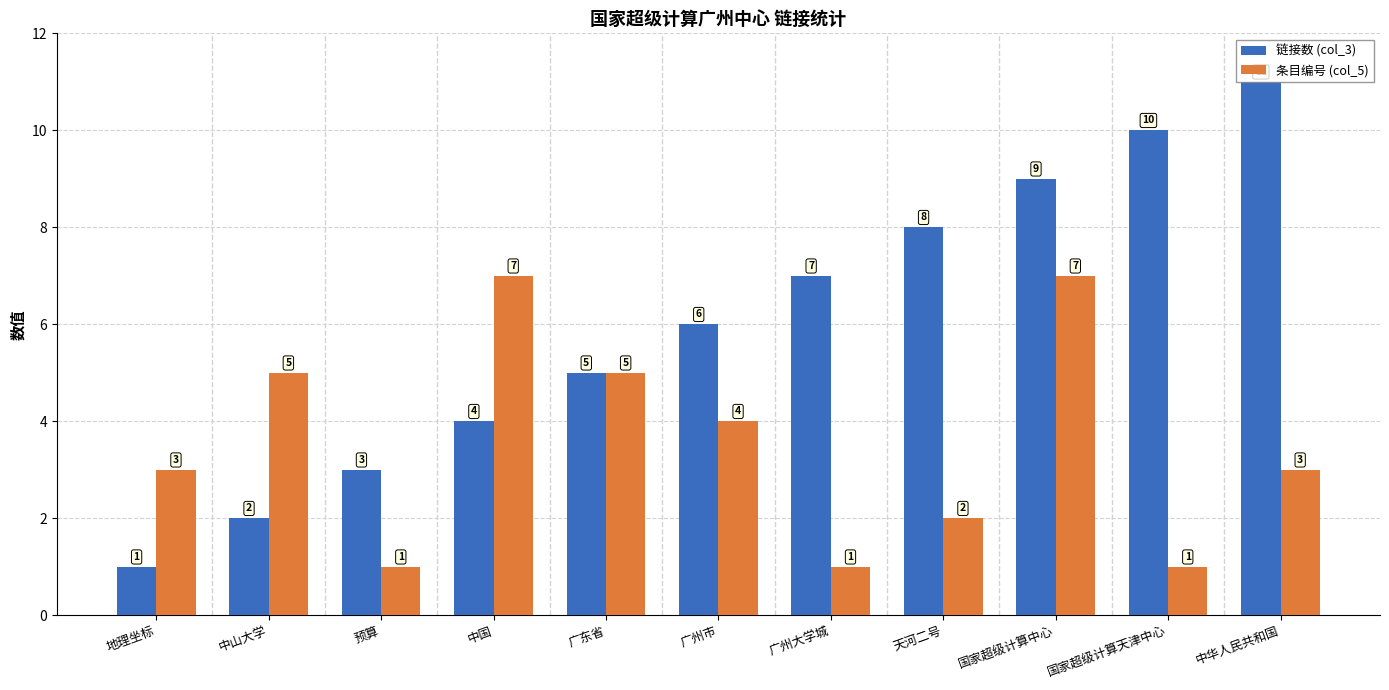

Reading left to right, what are all the values shown in this chart?

链接数 (col_3): 1	2	3	4	5	6	7	8	9	10	11
条目编号 (col_5): 3	5	1	7	5	4	1	2	7	1	3